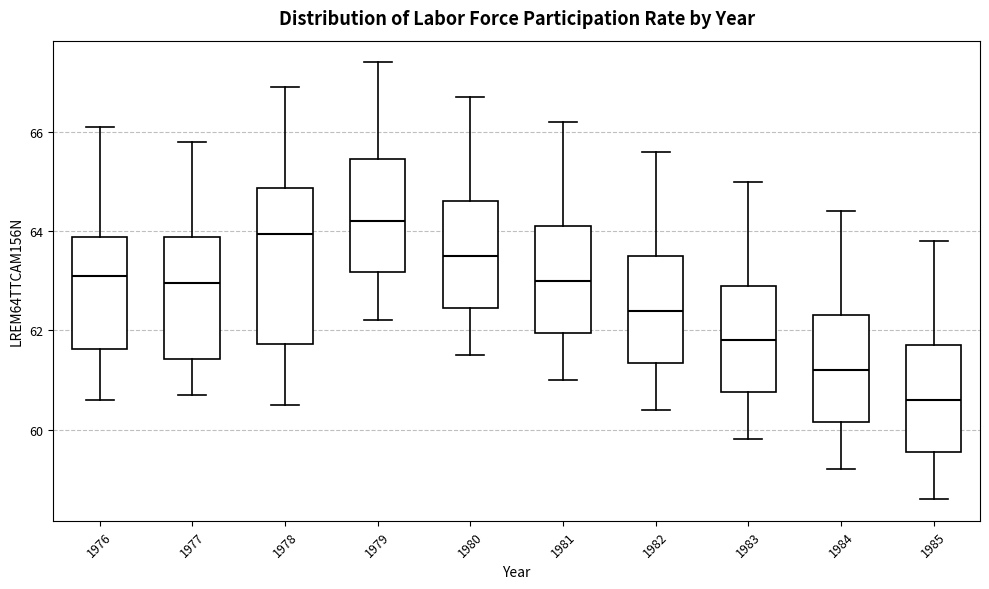

Reading left to right, transcribe this box plot: for each box, give where its median line is, the range the box spans, and where its two whiskers end, as read against the y-axis. The values are not printed on the chart, so give them approximately, as read against the axis.

1976: median 63.2, box 61.6 to 63.8, whiskers 60.6 to 66.2
1977: median 63.0, box 61.4 to 63.8, whiskers 60.8 to 65.8
1978: median 64.0, box 61.8 to 64.8, whiskers 60.6 to 67.0
1979: median 64.2, box 63.2 to 65.4, whiskers 62.2 to 67.4
1980: median 63.6, box 62.4 to 64.6, whiskers 61.6 to 66.8
1981: median 63.0, box 62.0 to 64.2, whiskers 61.0 to 66.2
1982: median 62.4, box 61.4 to 63.6, whiskers 60.4 to 65.6
1983: median 61.8, box 60.8 to 63.0, whiskers 59.8 to 65.0
1984: median 61.2, box 60.2 to 62.4, whiskers 59.2 to 64.4
1985: median 60.6, box 59.6 to 61.8, whiskers 58.6 to 63.8